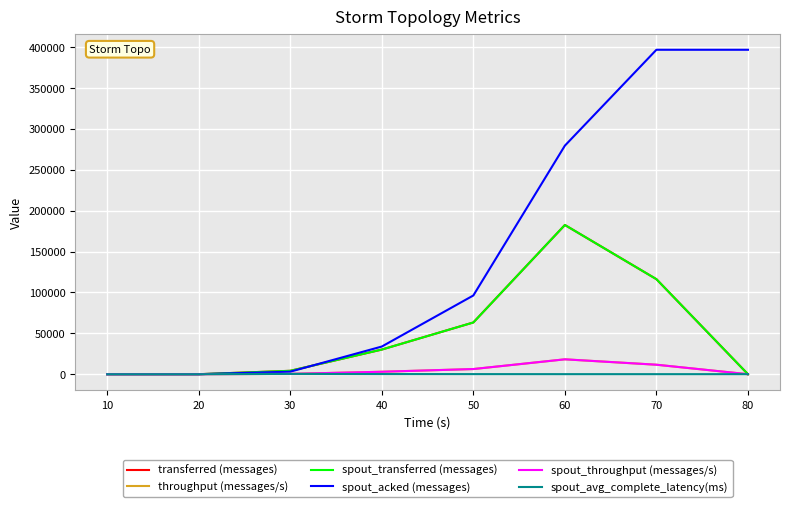

Rank the categories by spout_acked (messages) value from lowest to highest.

10, 20, 30, 40, 50, 60, 70, 80